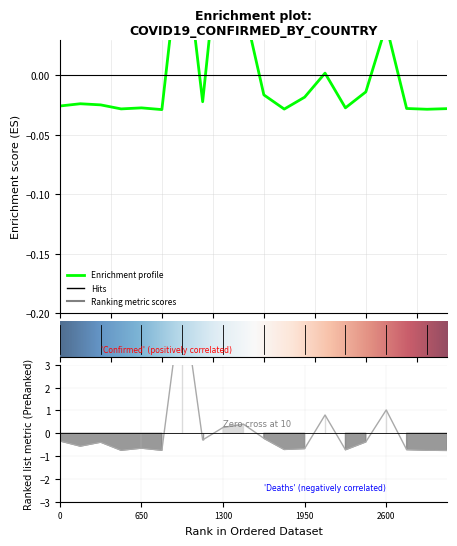

Is the value of Deaths at Algeria greater than the value of Confirmed at Afghanistan?

No